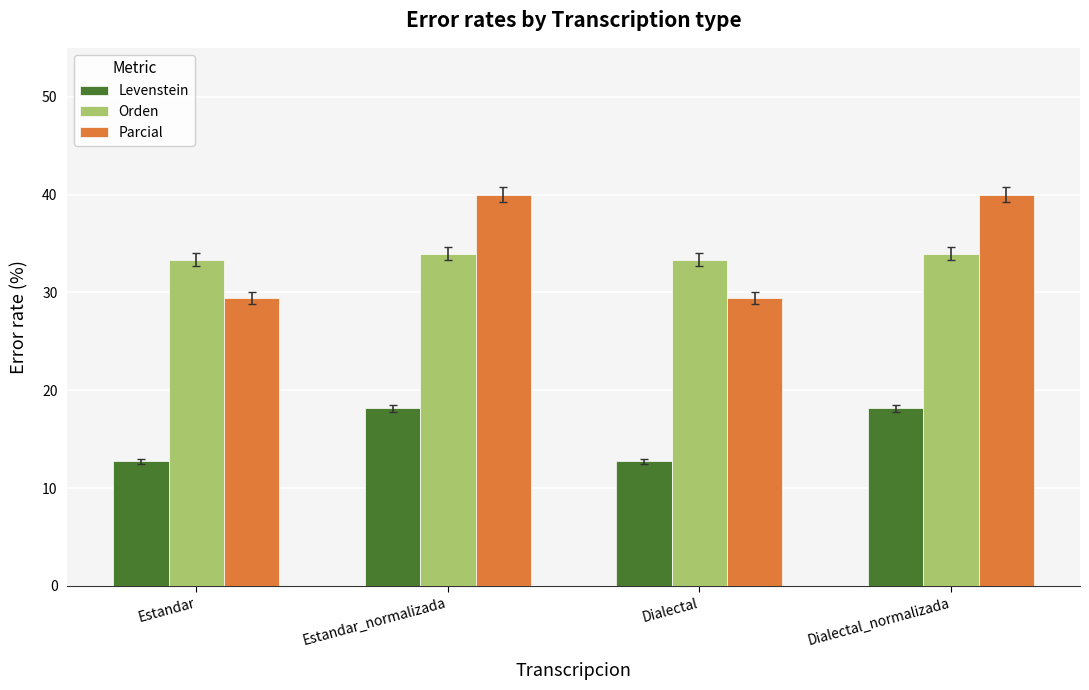

What is the label of the 3rd bar from the left?

Dialectal